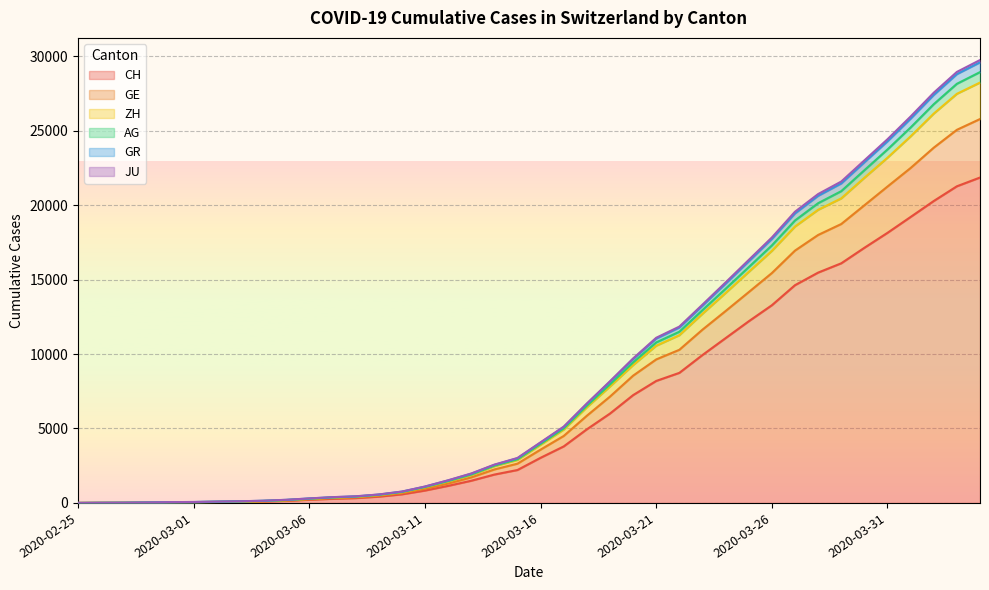

True or false: CH and GR intersect in this chart.

False